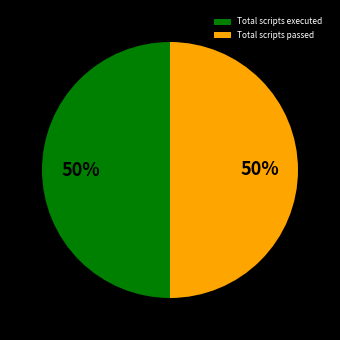

To the nearest percent, what is the average slice percentage?

50%